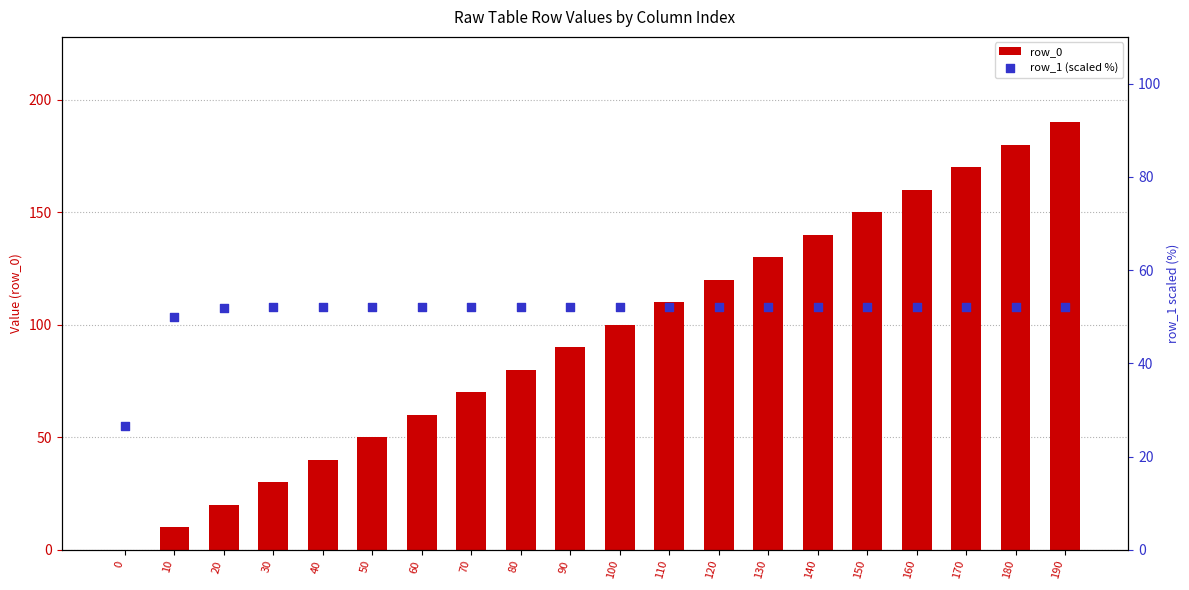

What is the total value across all series at 60?

112.0